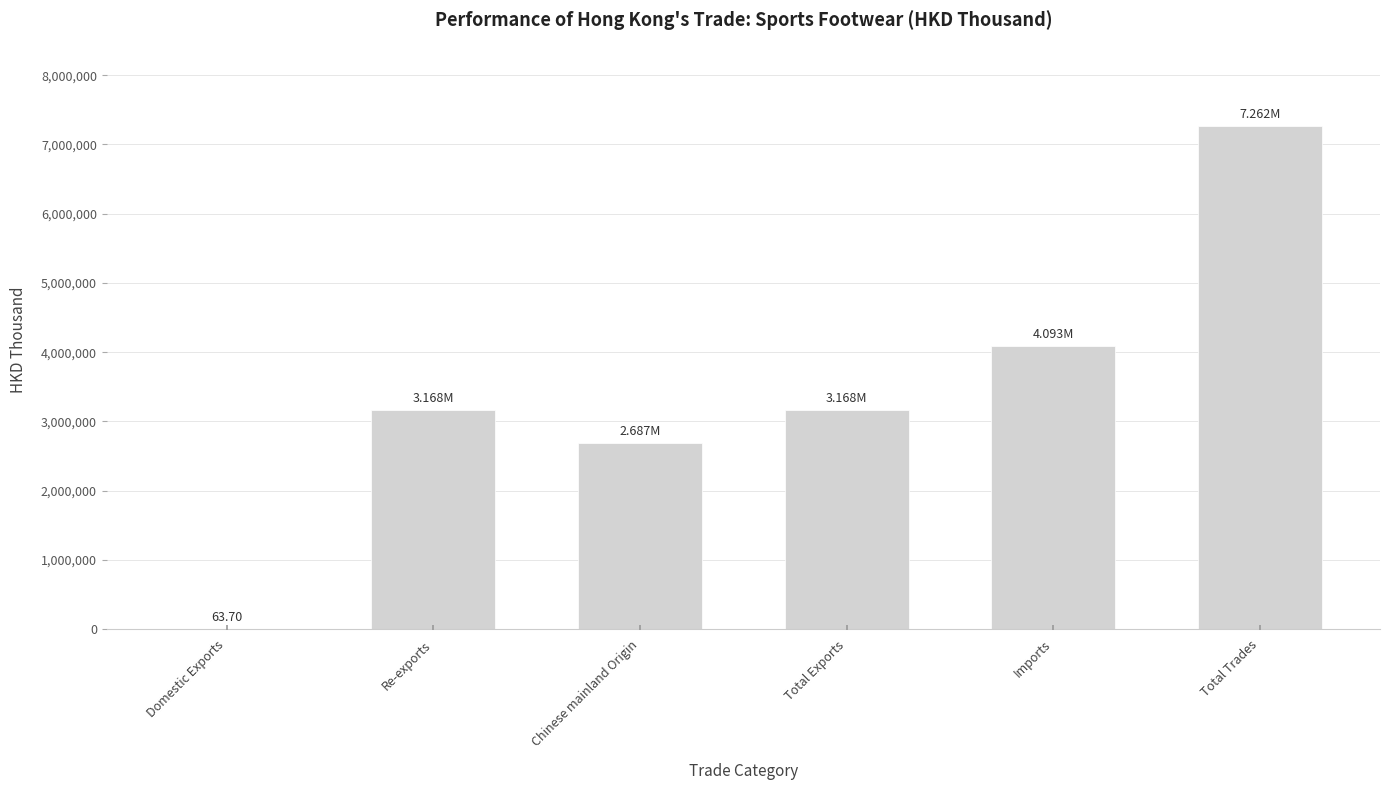

What is the sum of all values?

20379377.5